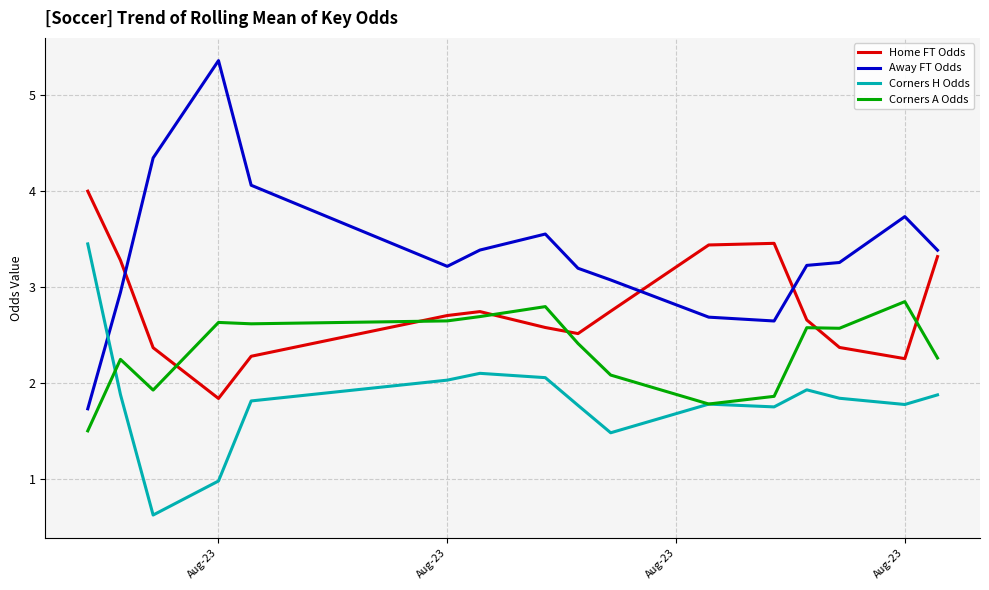

What are all the series names shown in the legend?

Home FT Odds, Away FT Odds, Corners H Odds, Corners A Odds